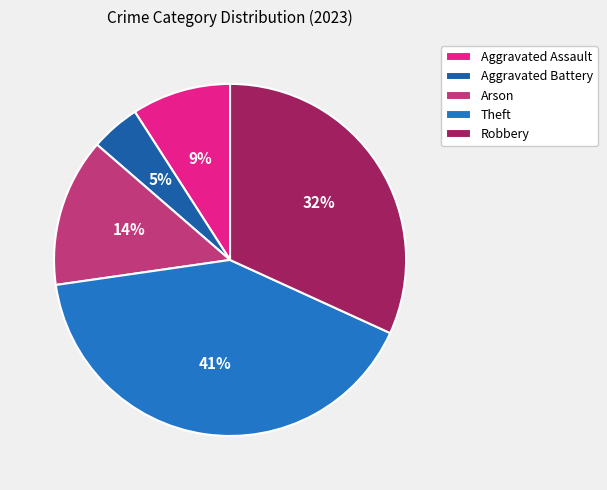

Rank the categories by value from lowest to highest.

Aggravated Battery, Aggravated Assault, Arson, Robbery, Theft